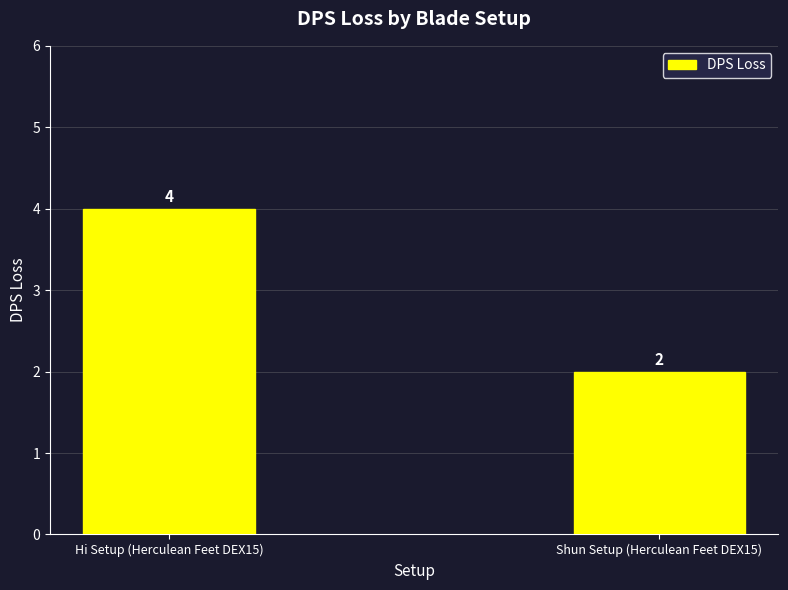

What is the sum of the values at Hi Setup (Herculean Feet DEX15) and Shun Setup (Herculean Feet DEX15)?

6